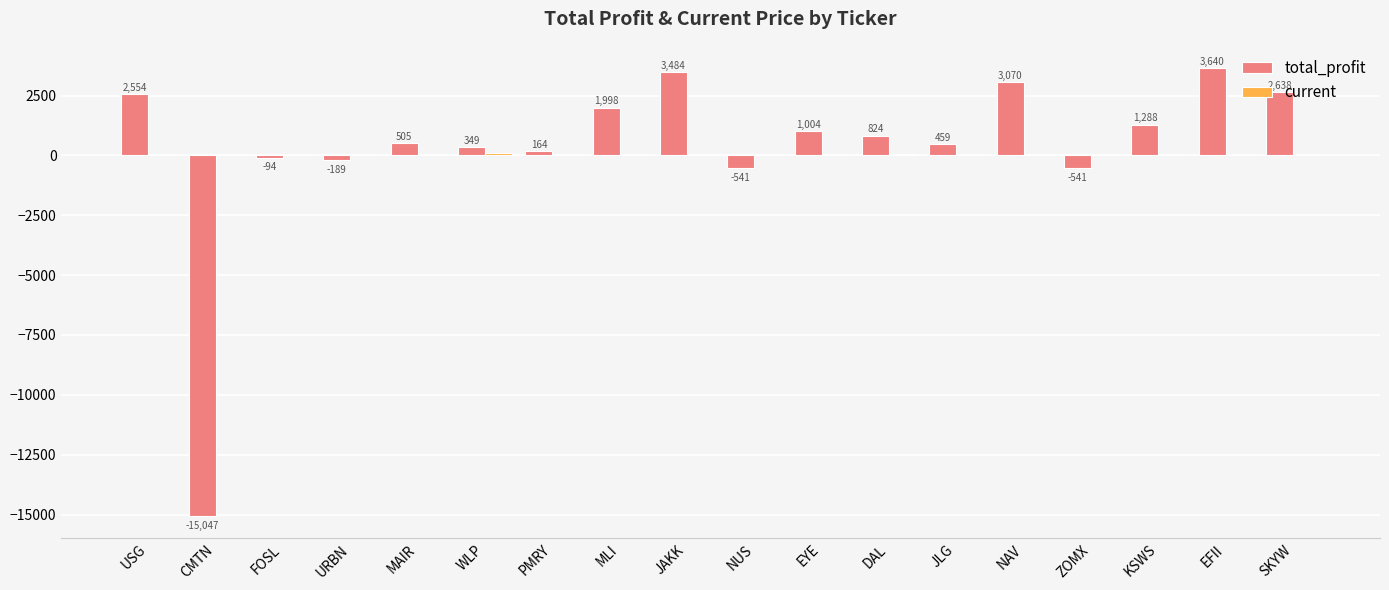

Between PMRY and KSWS, which series saw the biggest shift?

total_profit